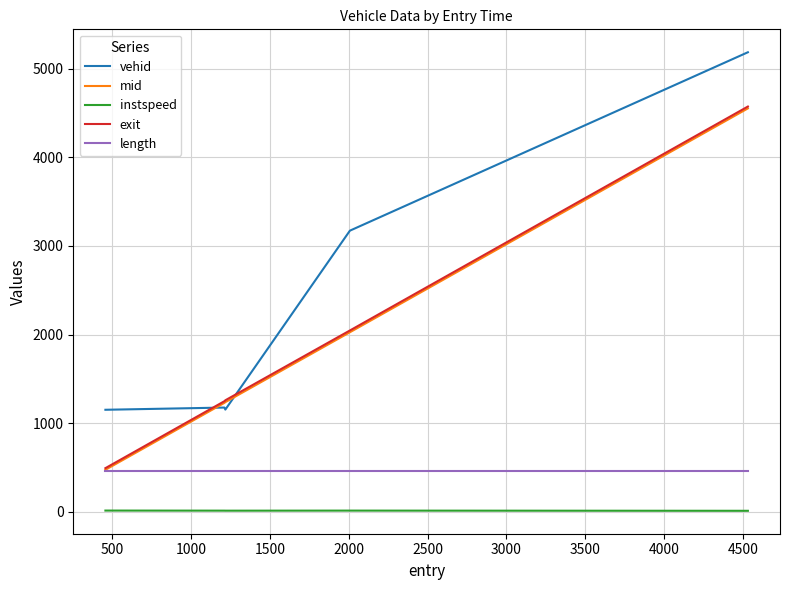

True or false: instspeed and exit intersect in this chart.

False